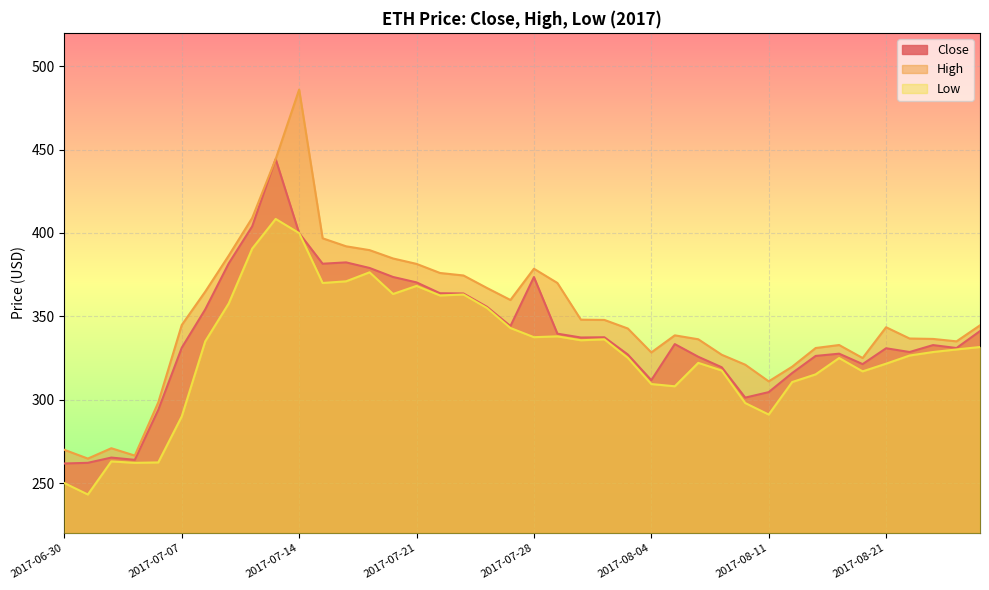

In High, how many points are higher than both neighbors (excluding endpoints)?

6